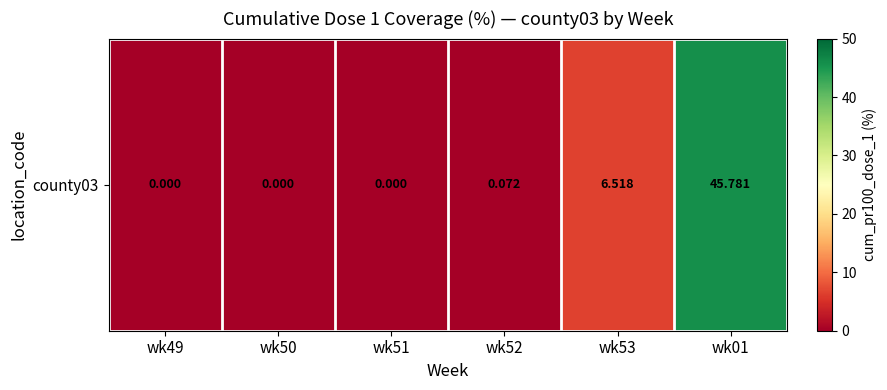

At which category does the chart reach its minimum across all series?

wk49